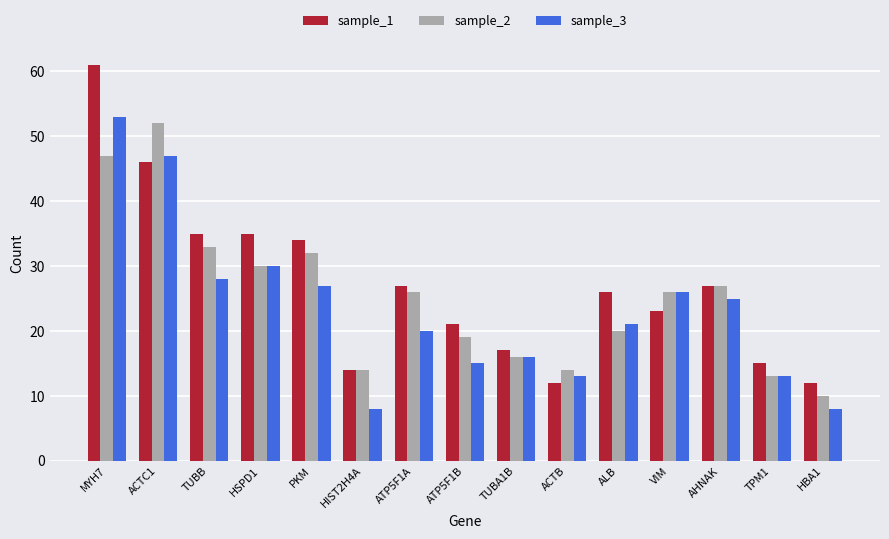

At which category is the sum across all series the highest?

MYH7